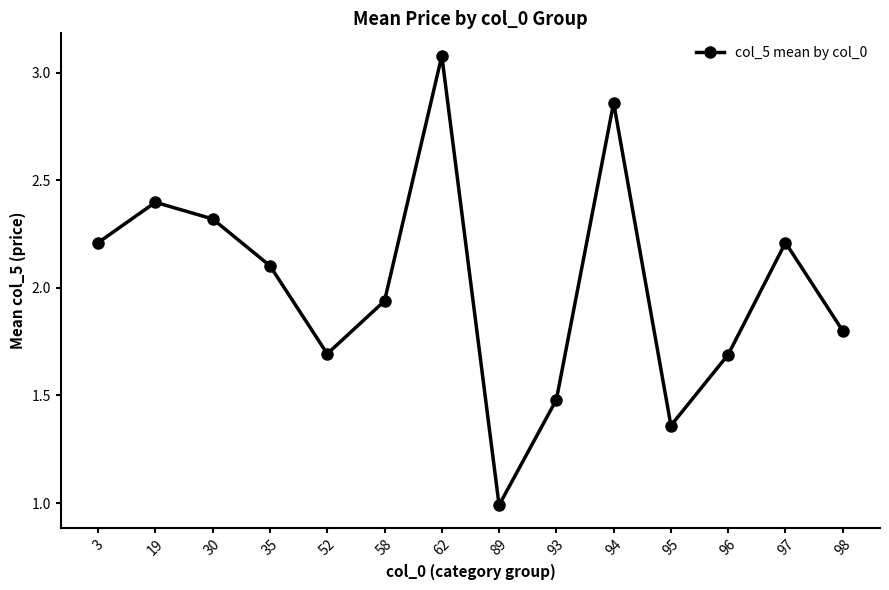

What is the sum of the values at 96 and 58?

3.6